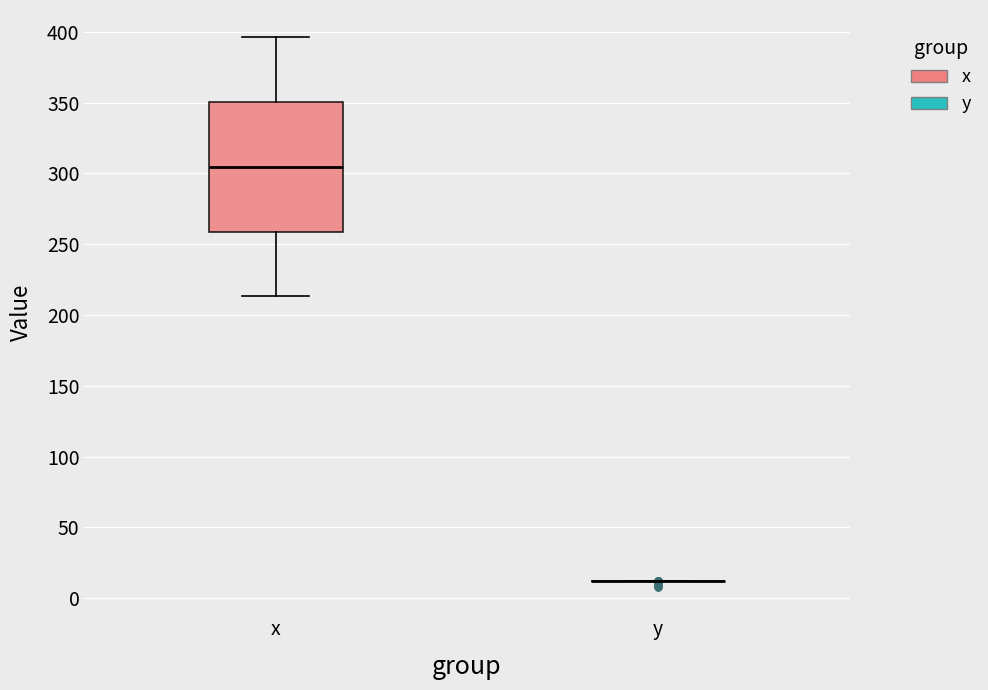

Which box is the tallest, from its lower edge to its upper edge?

x